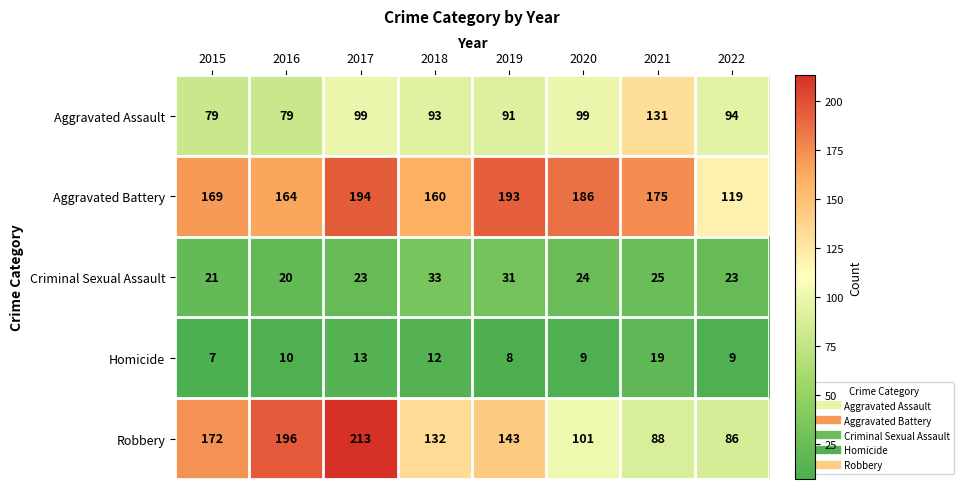

What is the highest value of the Homicide series?

19